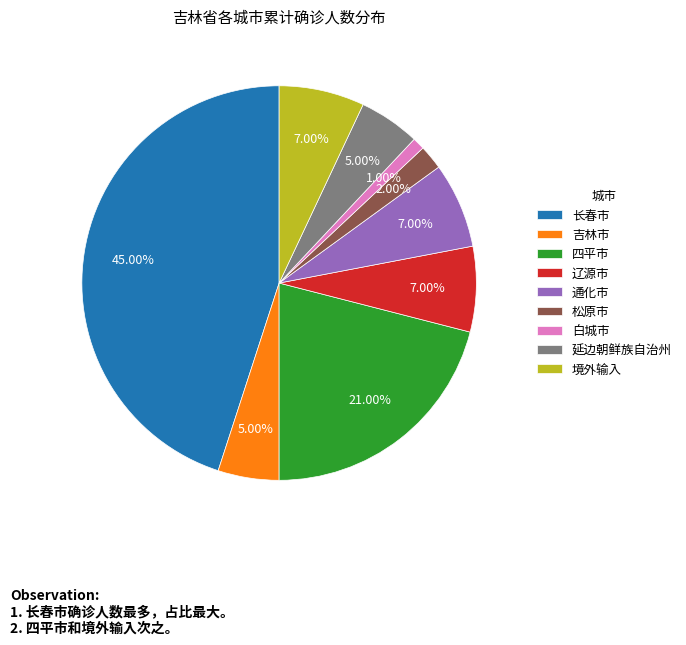

To the nearest percent, what portion does 吉林市 represent?

5%